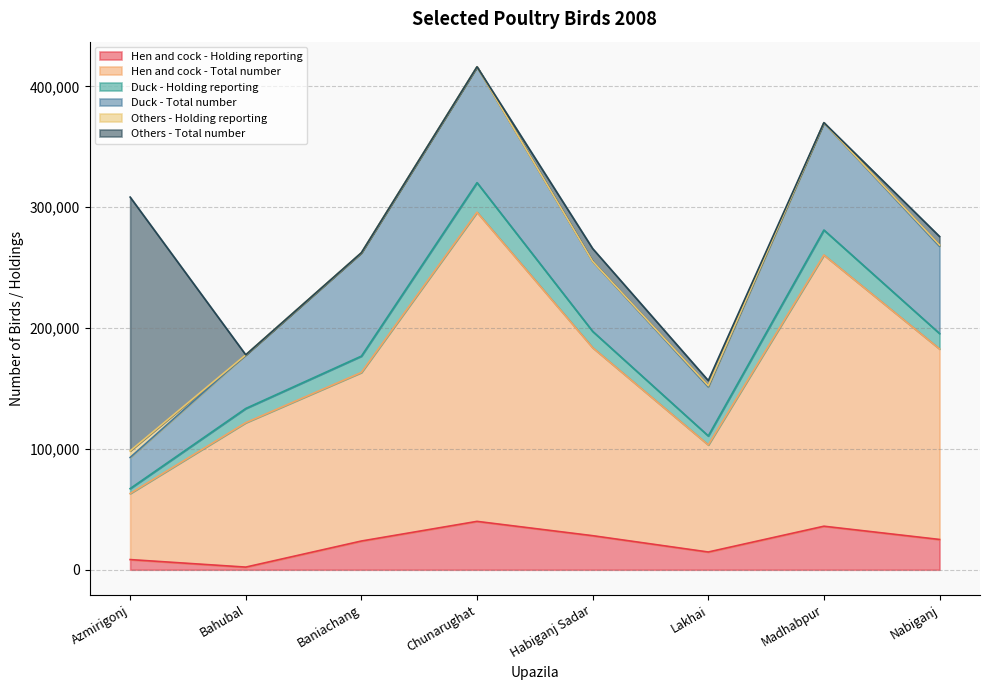

How many lines are shown in the chart?

6